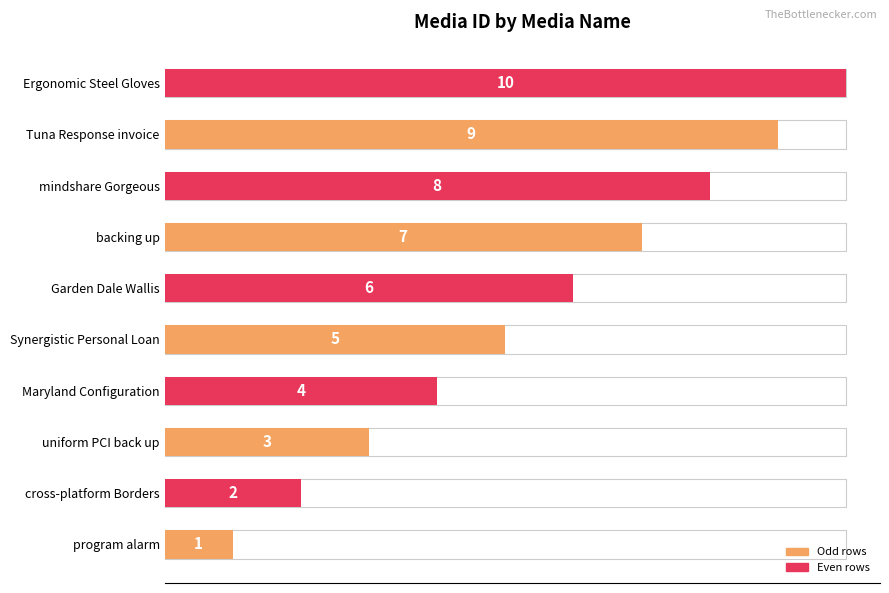

How many bars are there in total?

10